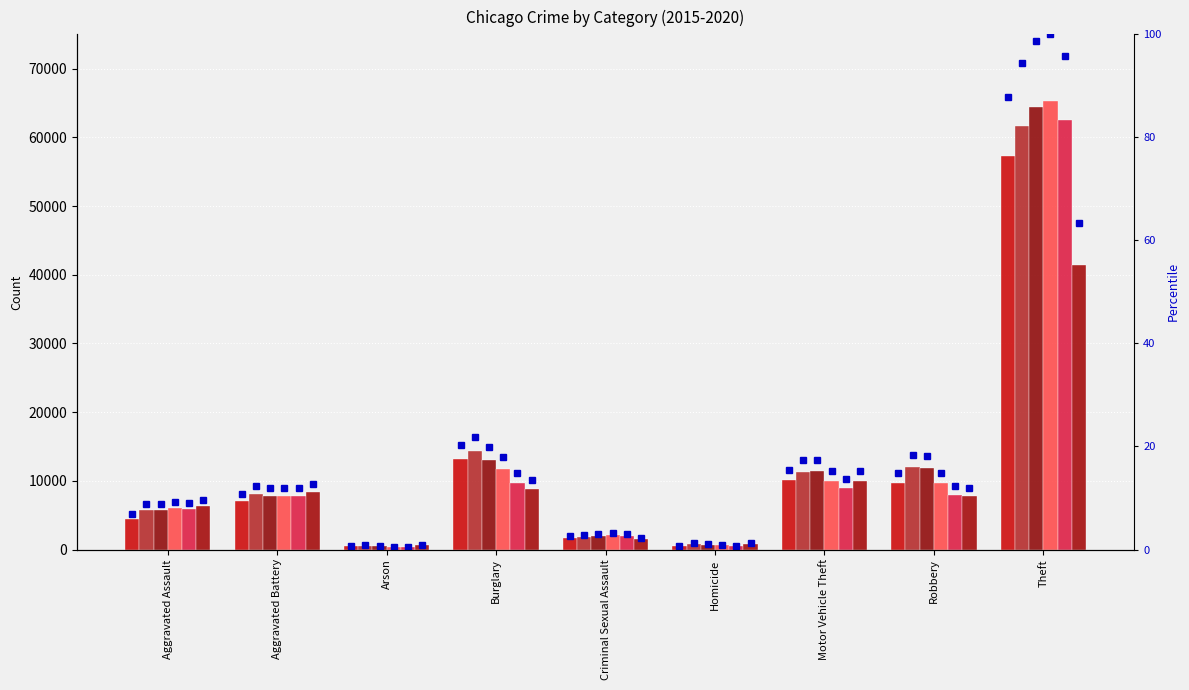

How many values are below 10?

4